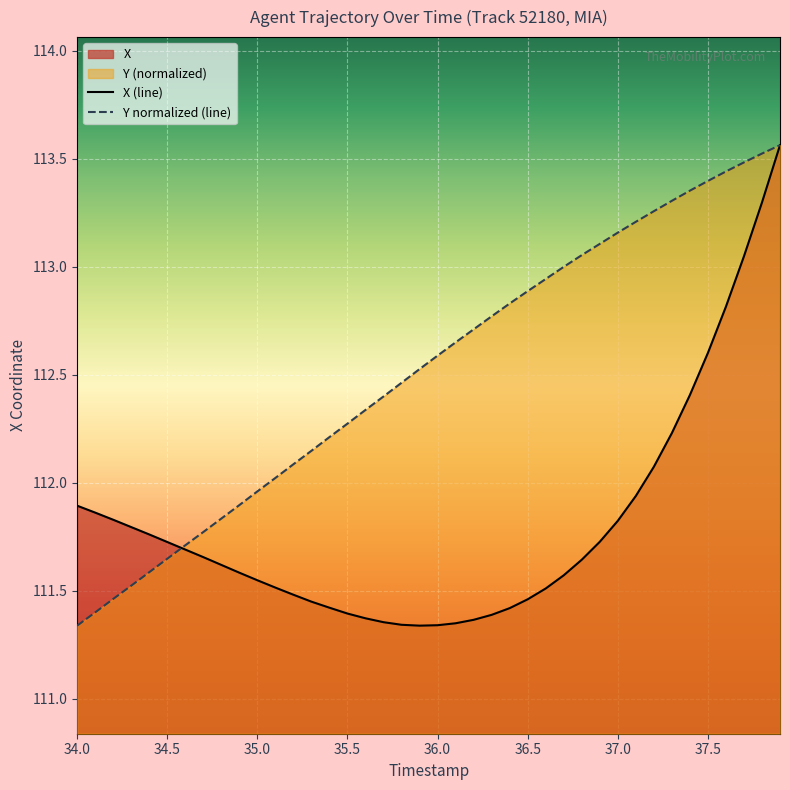

What is the spread (max minus min) of values at 35.0?

0.4